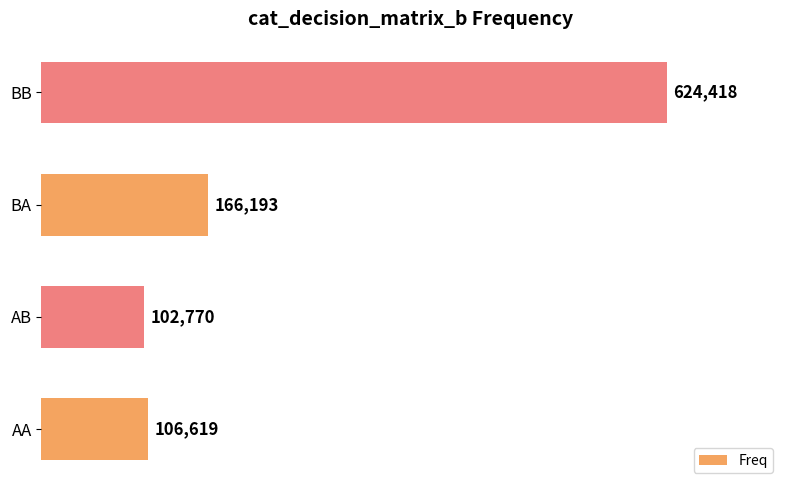

Rank the categories by value from lowest to highest.

AB, AA, BA, BB